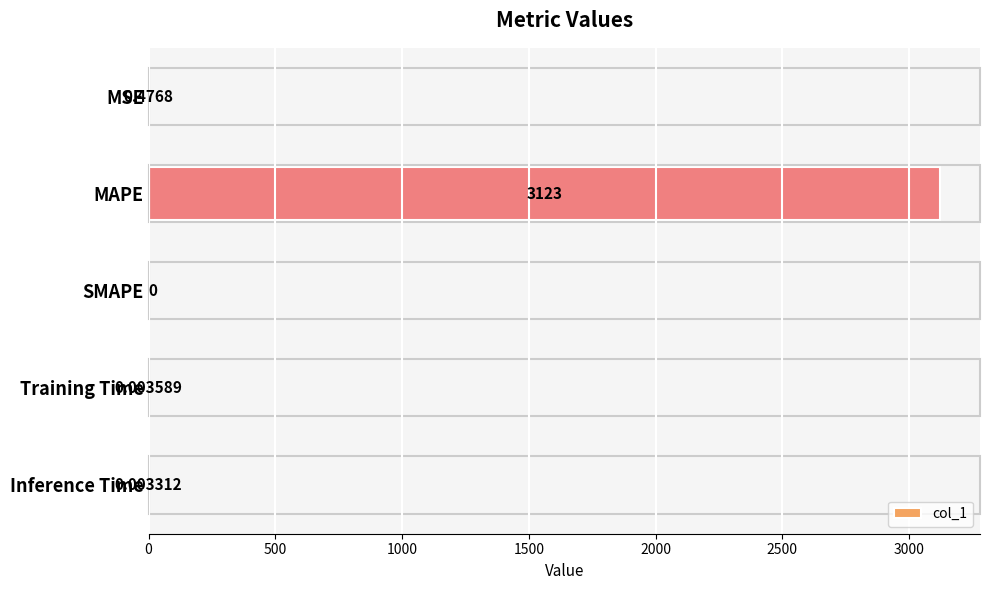

Where is the data nearest to the value 1561?

MSE